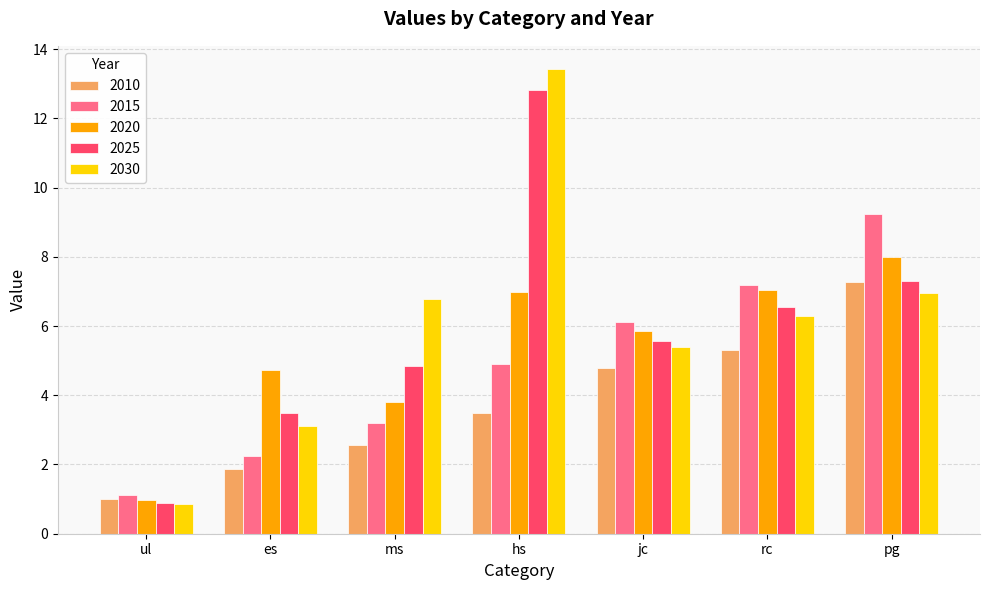

What is the difference between the maximum and minimum values in the 2010 series?

6.3